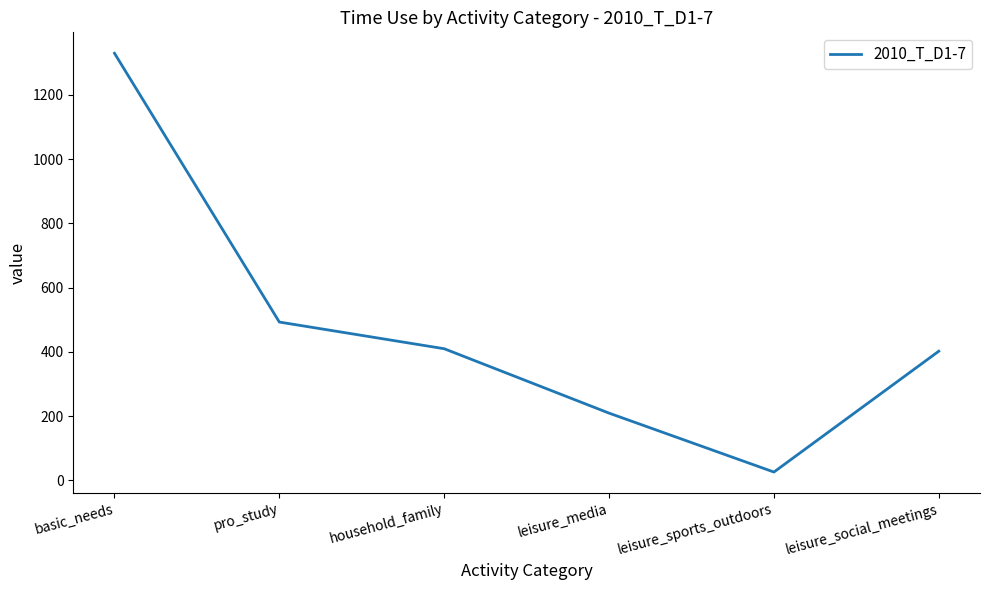

Which has a higher value, basic_needs or leisure_sports_outdoors?

basic_needs